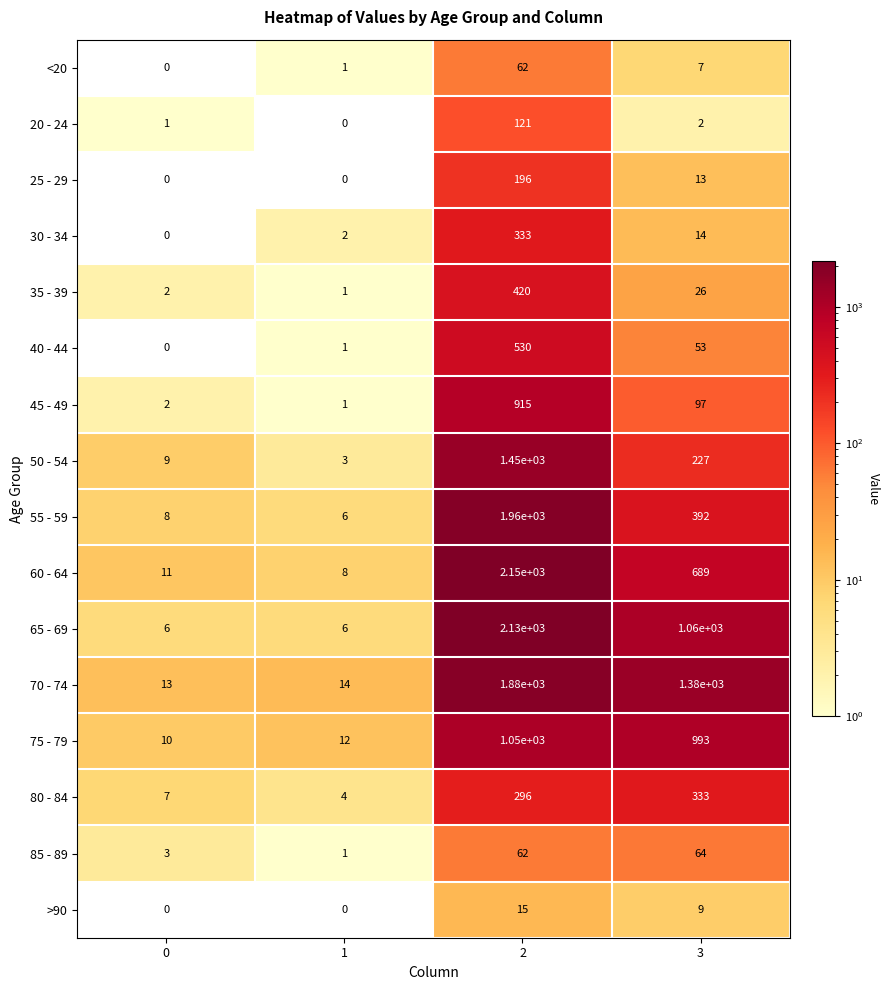

What is the difference between the >90 values at 1 and 3?

9